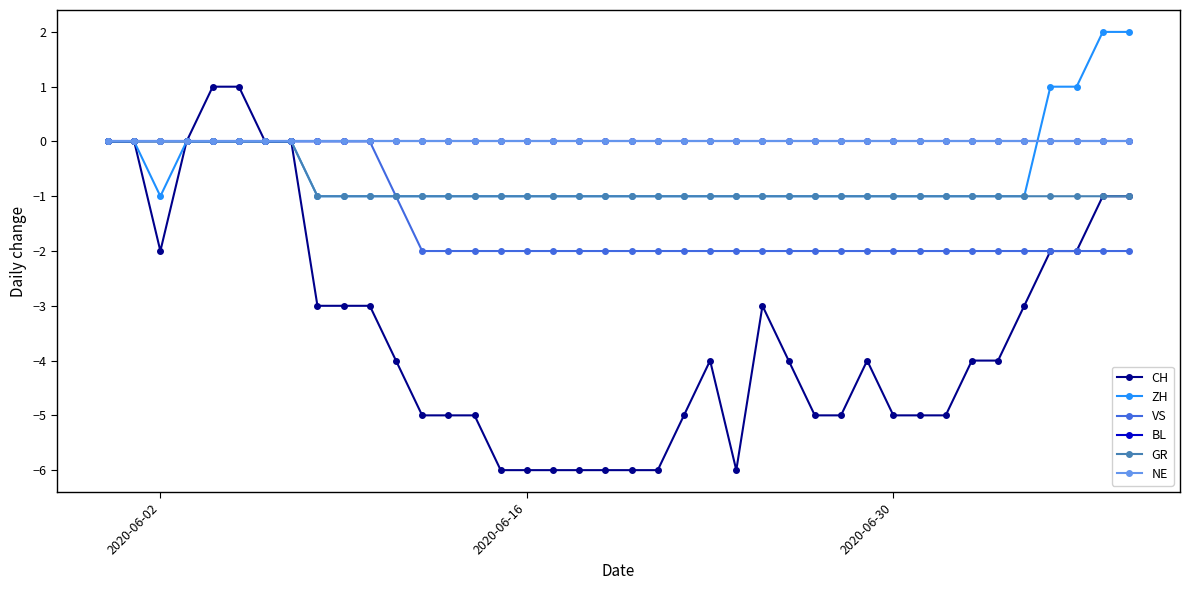

Is this an area chart (filled region under the line)?

No